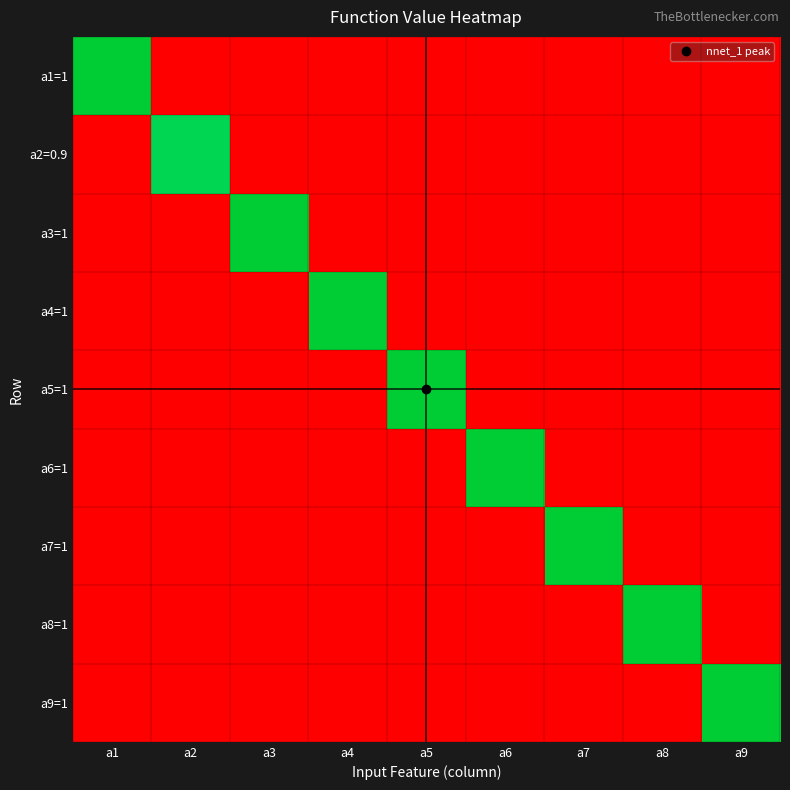

What is the total value across all series at a2?

0.9